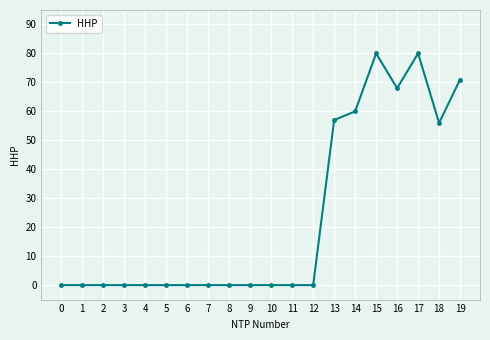

How many data points does each series have?

20